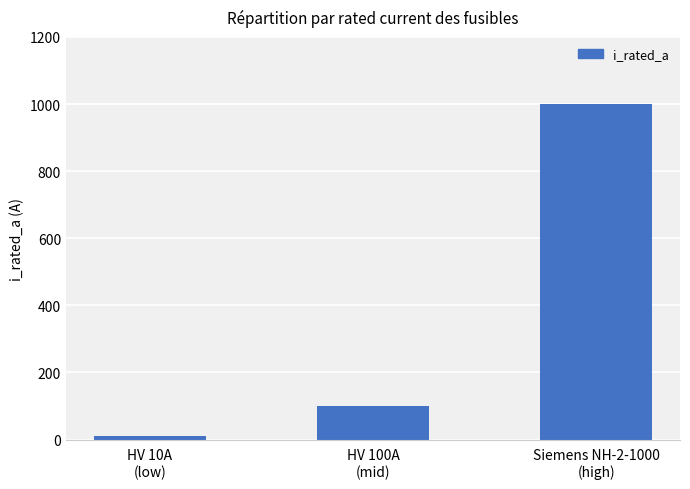

Approximately how many times larger is the value at HV 10A
(low) compared to HV 100A
(mid)?

0.1